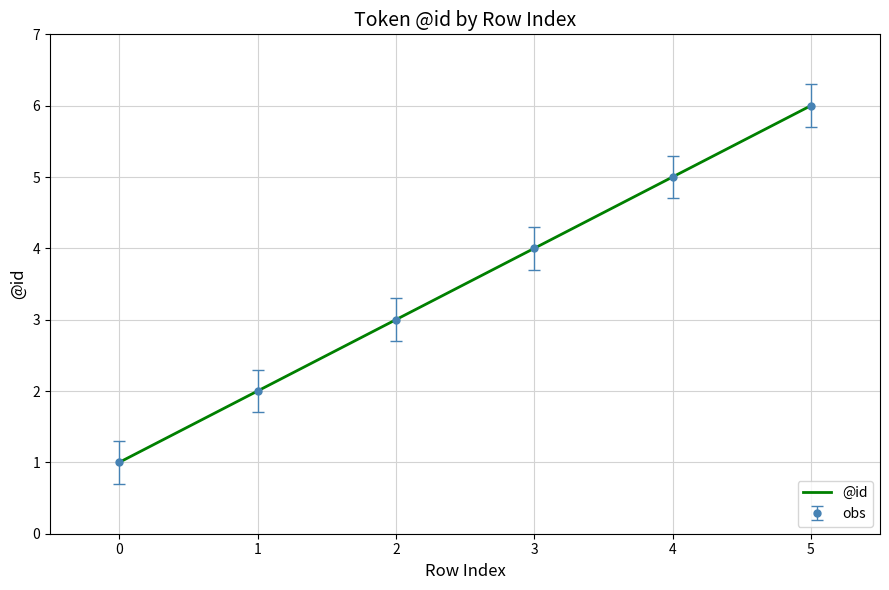

How many lines are shown in the chart?

1